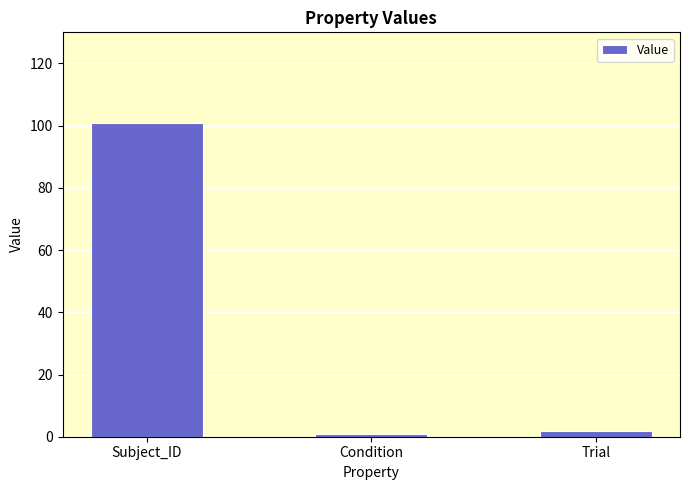

Is it true that the value at Subject_ID is 101?

True